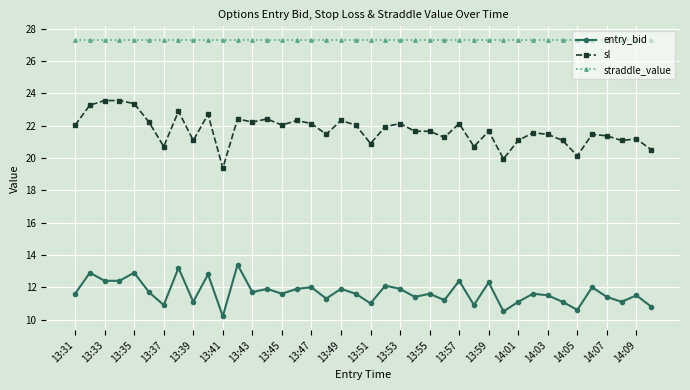

Rank the series by their maximum value, from highest to lowest.

straddle_value, sl, entry_bid